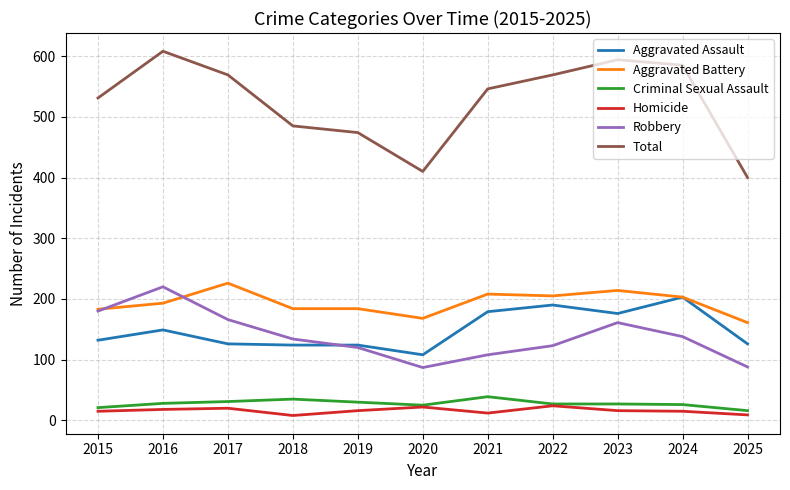

What is the average value of the Robbery series?

139